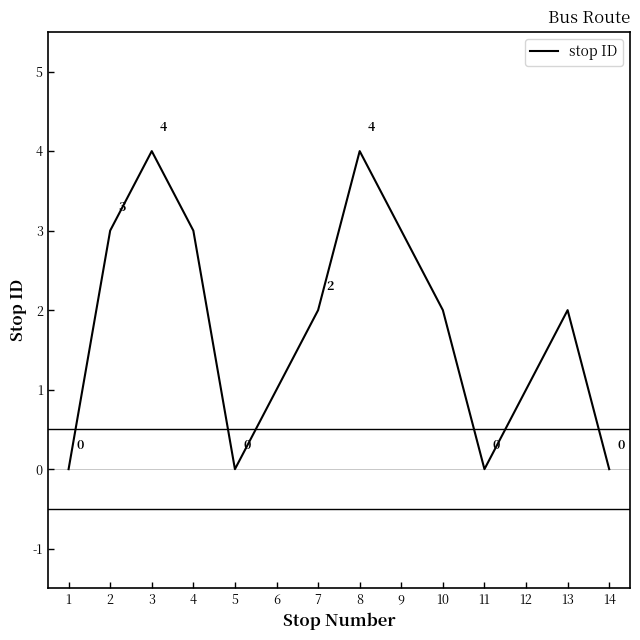

Reading right to left, list all the values displayed in this chart.

14=0	13=2	12=1	11=0	10=2	9=3	8=4	7=2	6=1	5=0	4=3	3=4	2=3	1=0